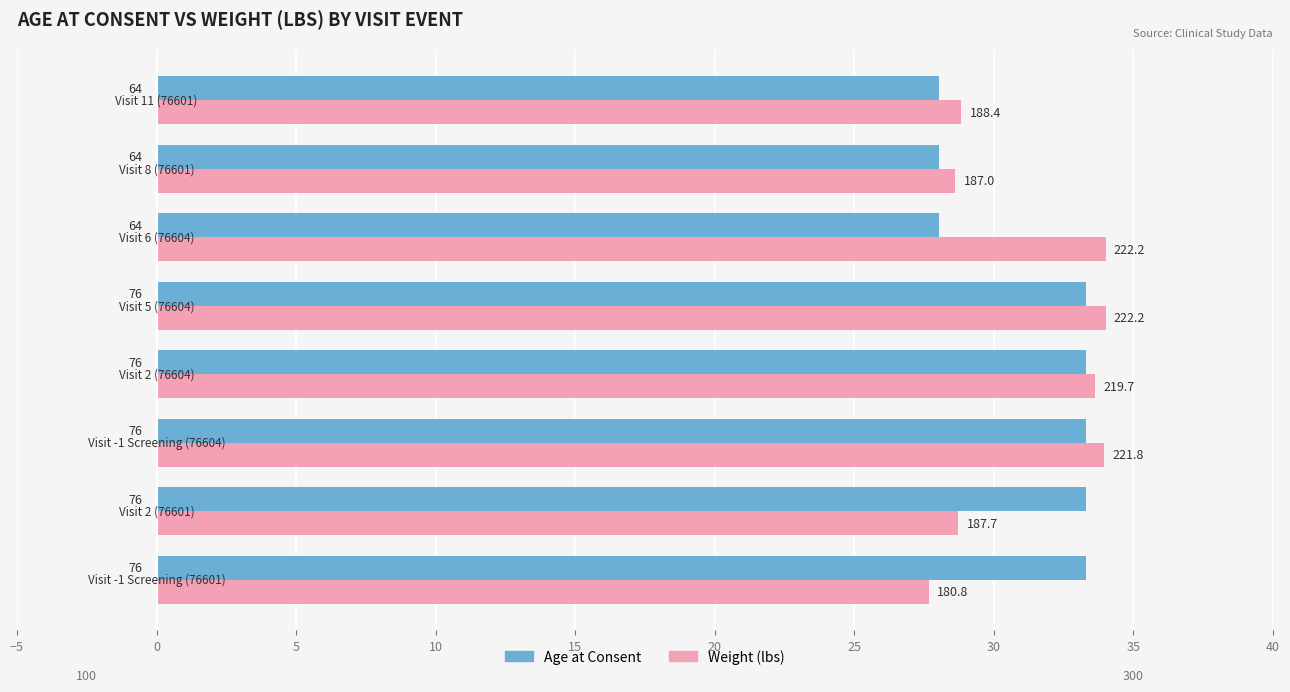

Which series has the largest total across all categories?

Age at Consent